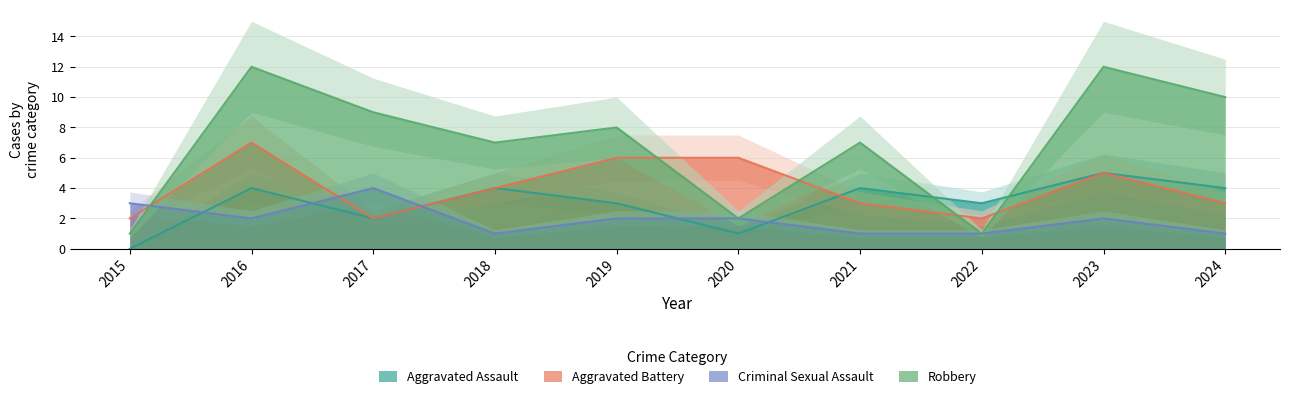

What is the sum of the Aggravated Assault values at 2021 and 2019?

7